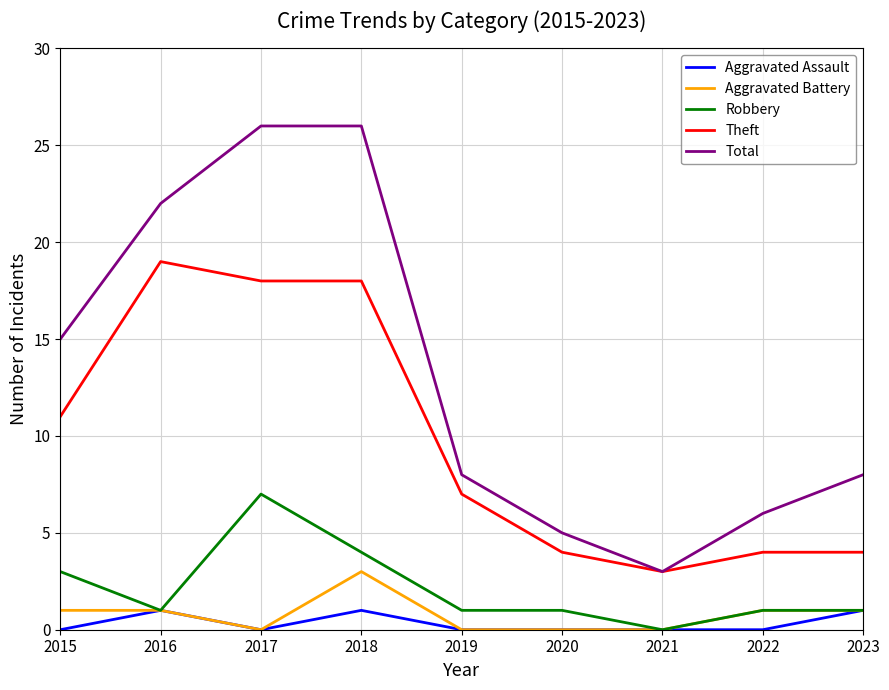

What is the greatest value displayed?

26